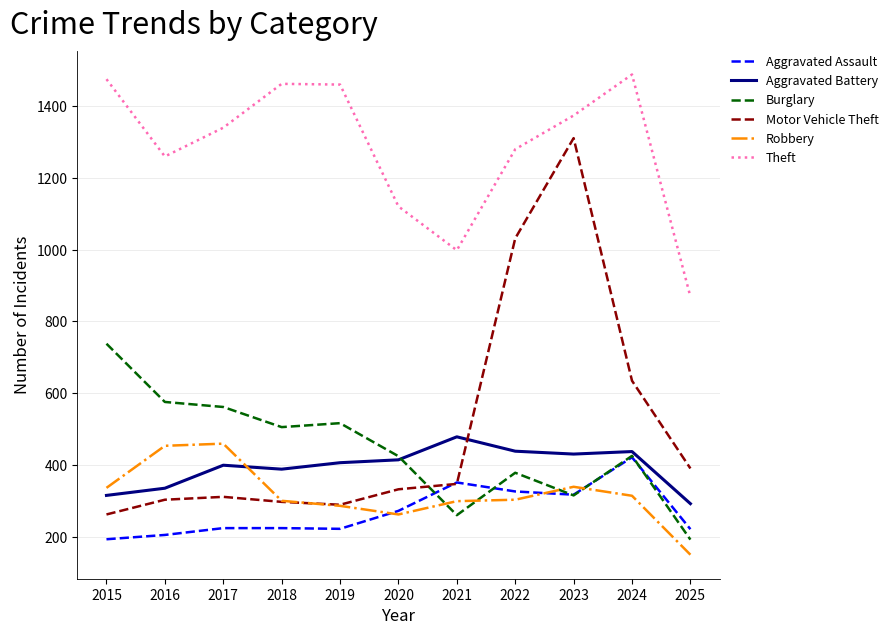

At which category does the chart reach its peak across all series?

2024